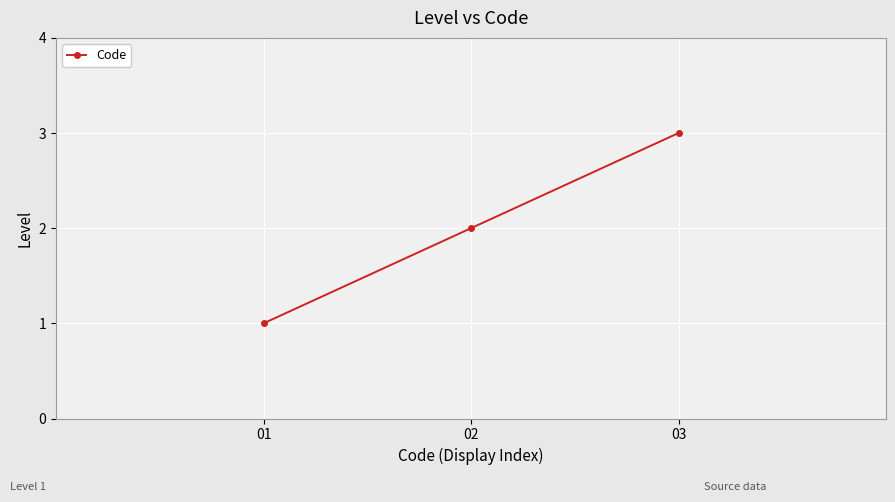

What is the sum of the values at 03 and 01?

4